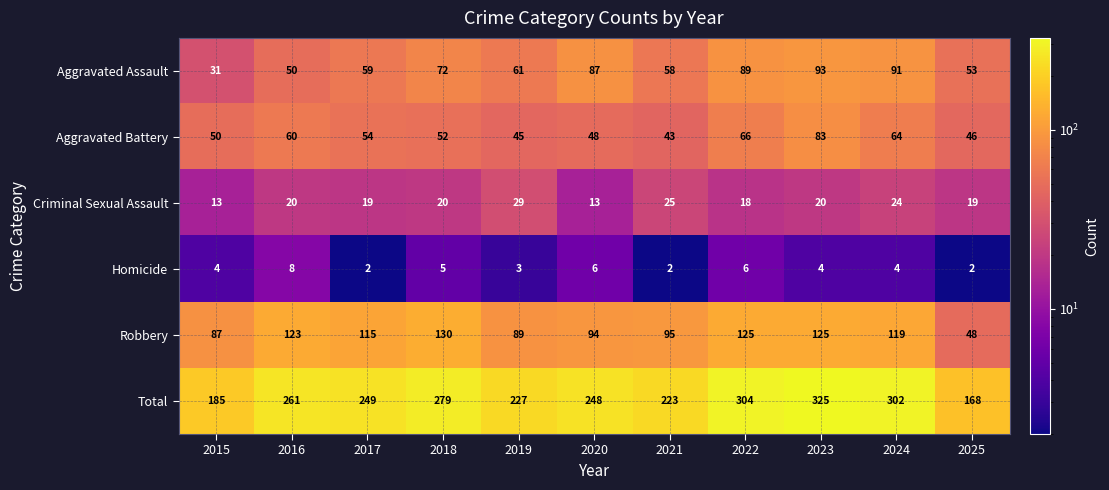

Which series has the largest range (max minus min)?

Total